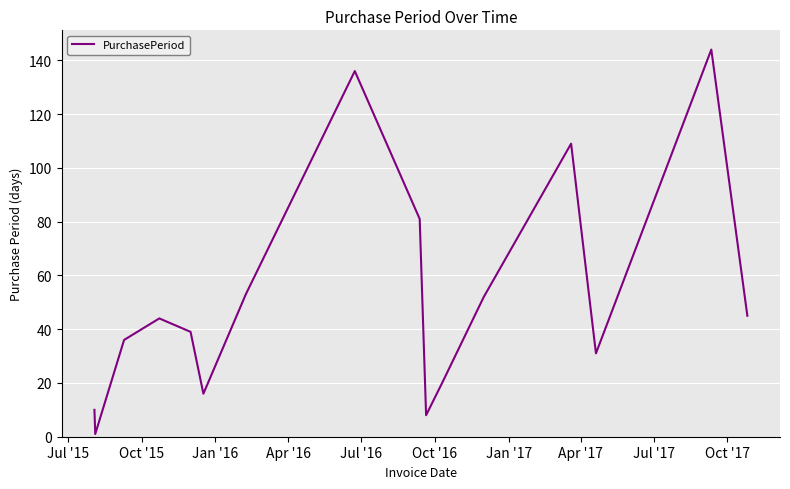

What is the maximum value shown in the chart?

144